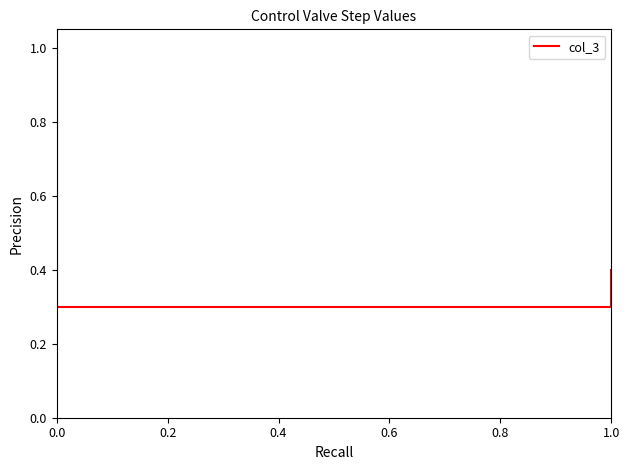

How many lines are shown in the chart?

1